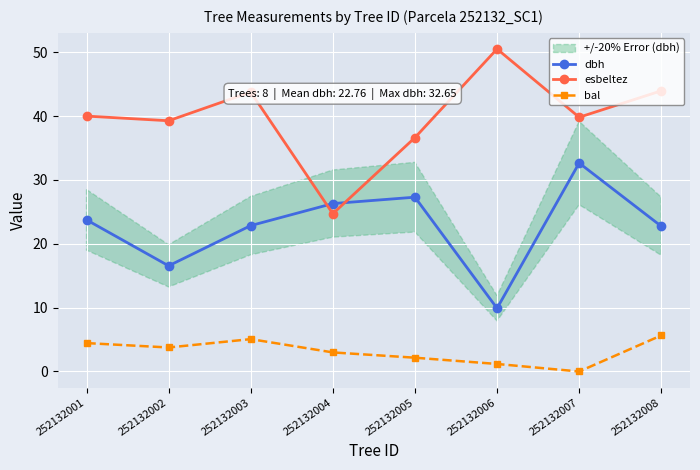

Rank the categories by esbeltez value from lowest to highest.

252132004, 252132005, 252132002, 252132007, 252132001, 252132003, 252132008, 252132006